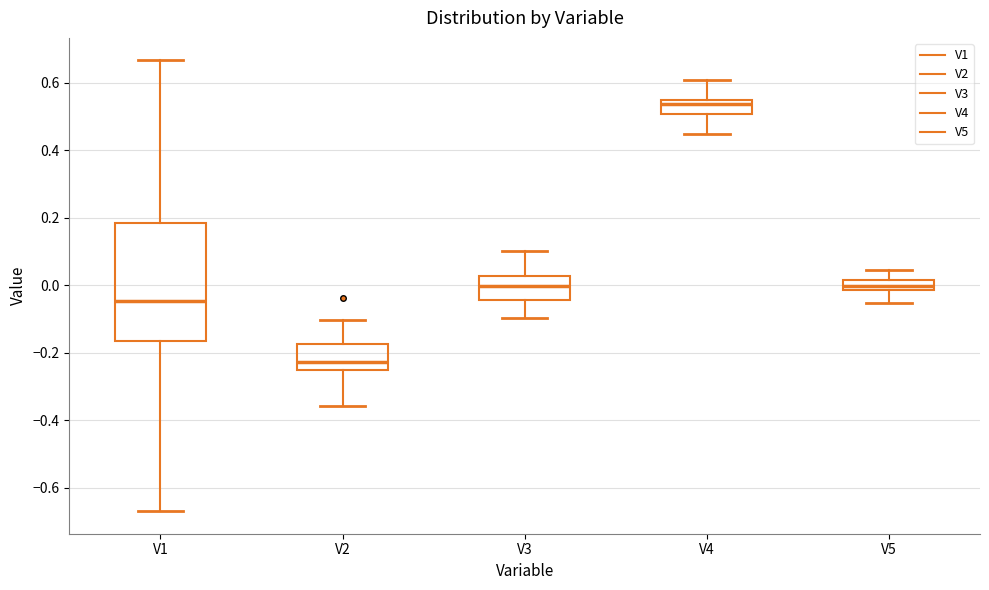

Where is the upper edge of the box for V3 on the y-axis? The values are not printed on the chart, so give them approximately, as read against the axis.

0.02